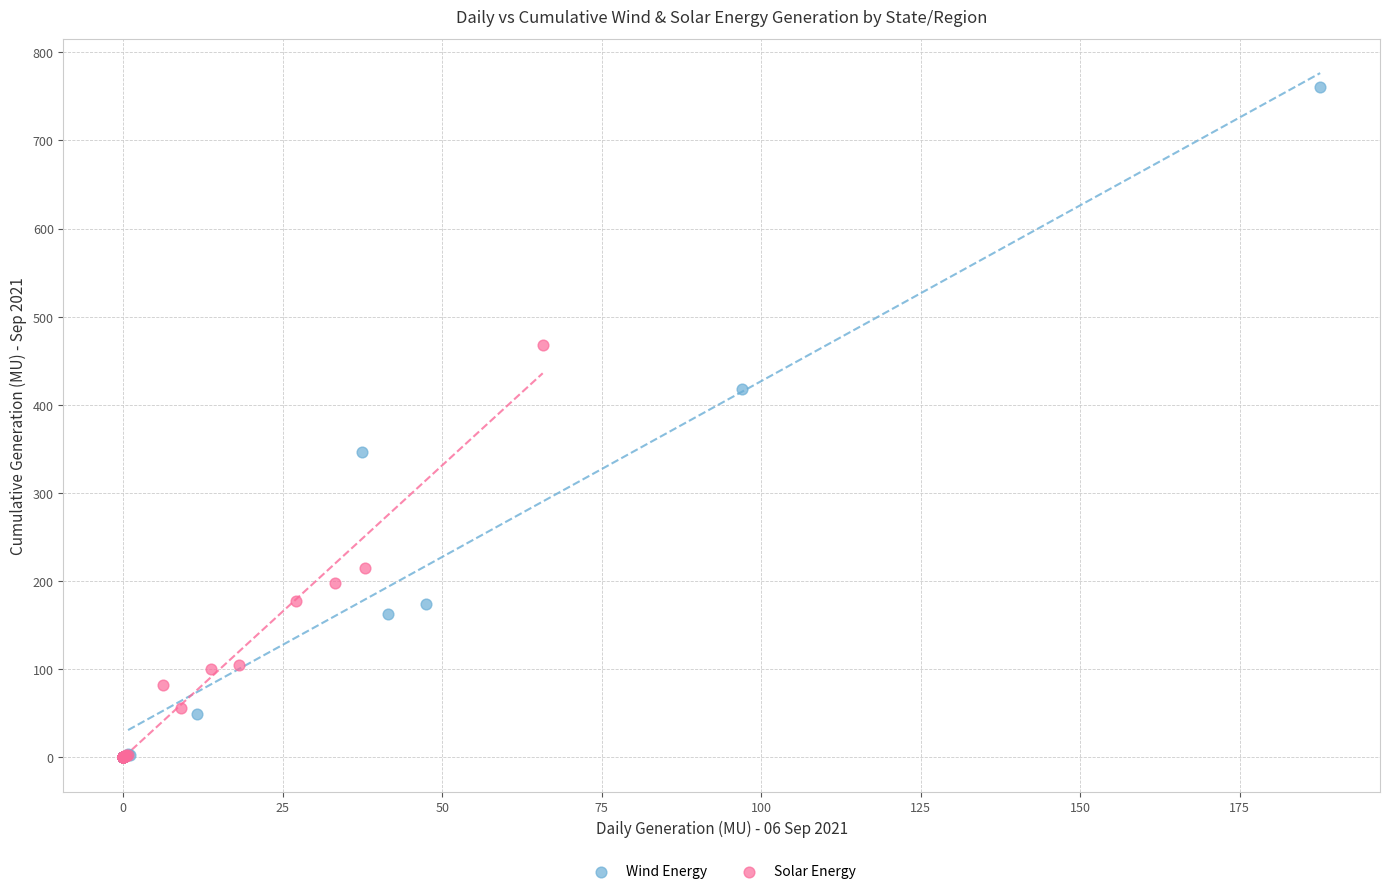

Which series contains the highest Y value?

Wind Energy